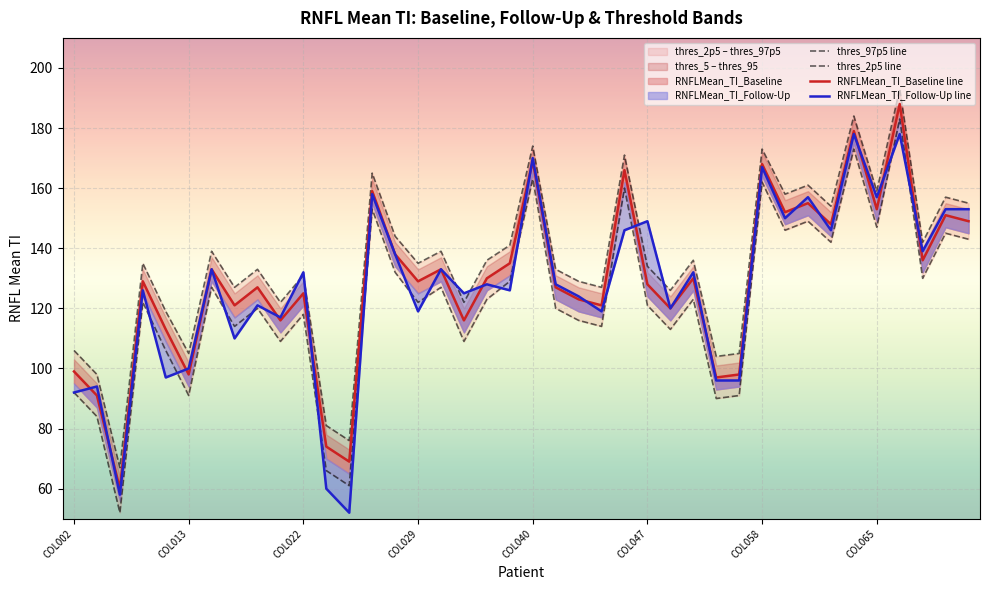

At which category is the sum across all series the highest?

36